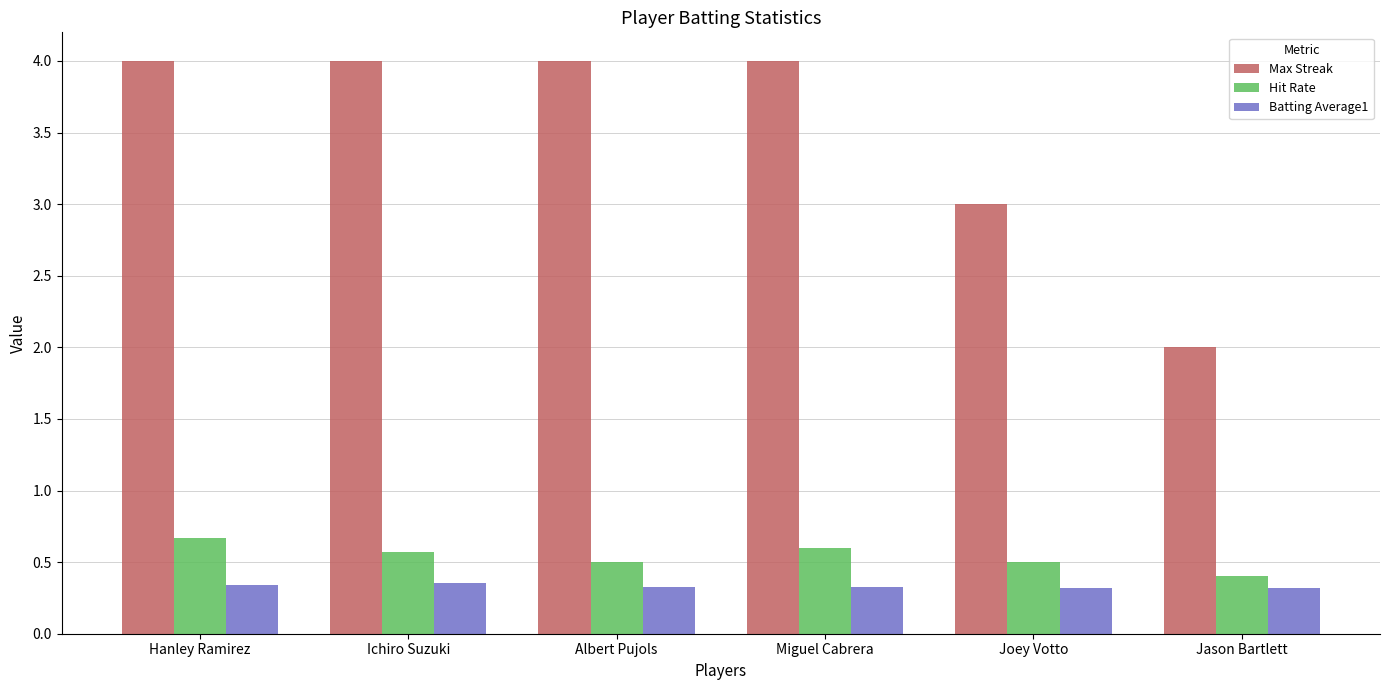

Count the number of data series in this chart.

3